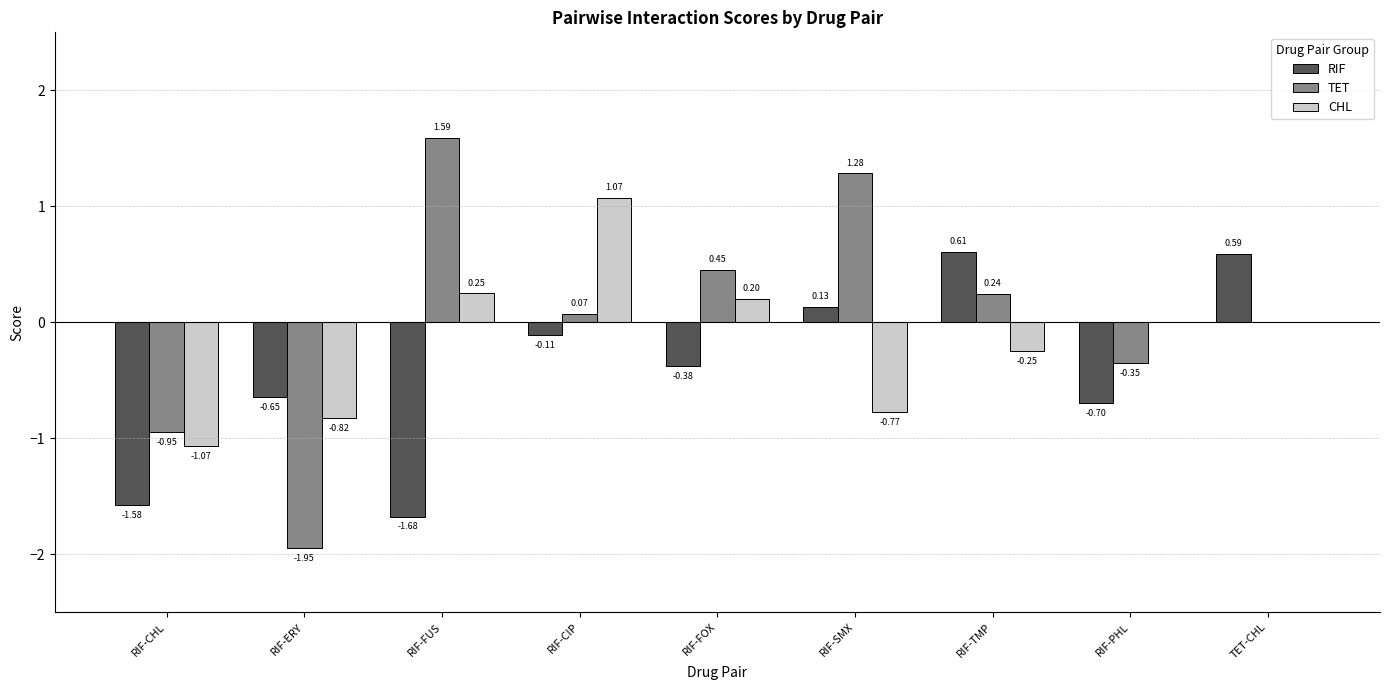

At which label is RIF closest to 0?

RIF-CIP